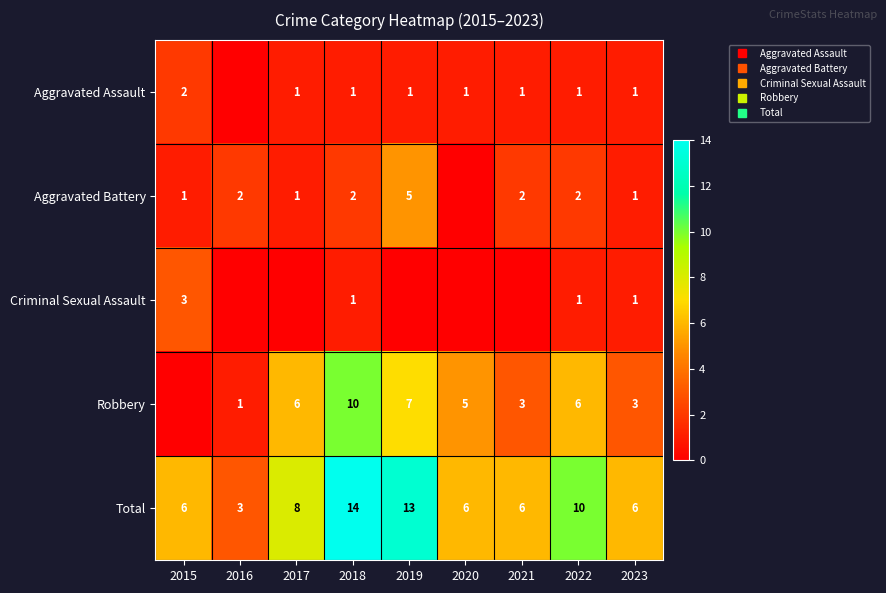

What is the total value across all series at 2020?

12